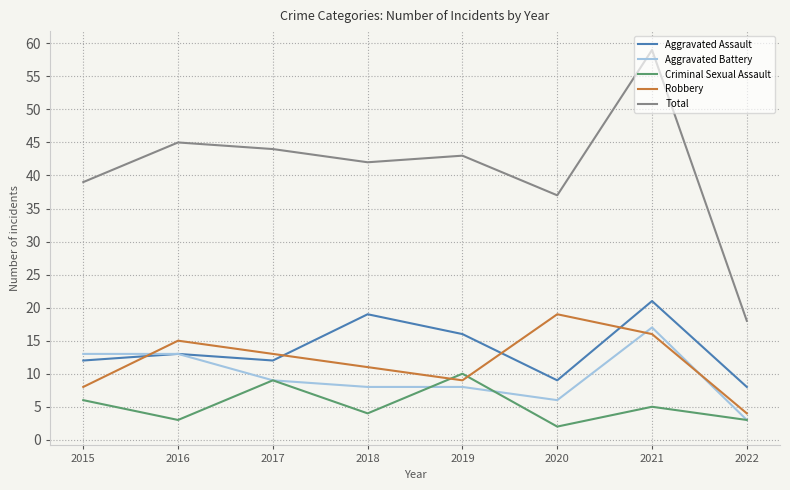

What is the sum of all Aggravated Assault values?

110